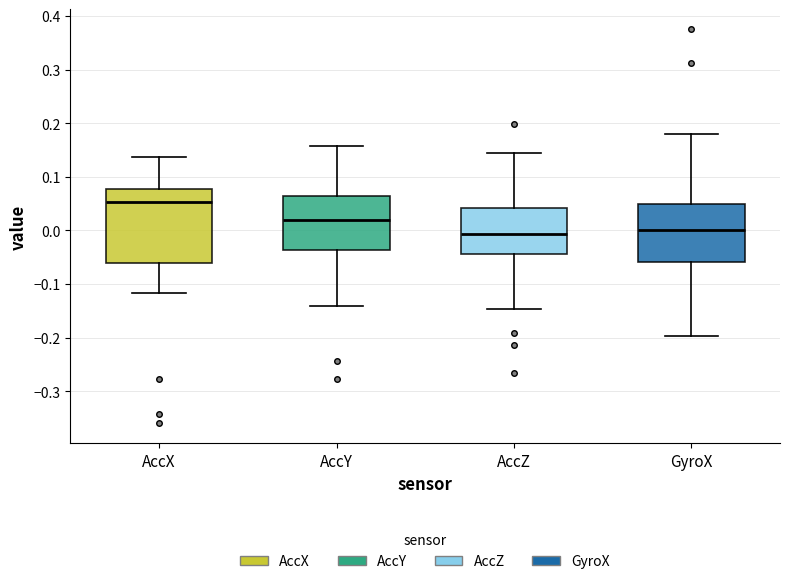

Where does the median line of the box for AccY sit on the y-axis? The values are not printed on the chart, so give them approximately, as read against the axis.

0.02